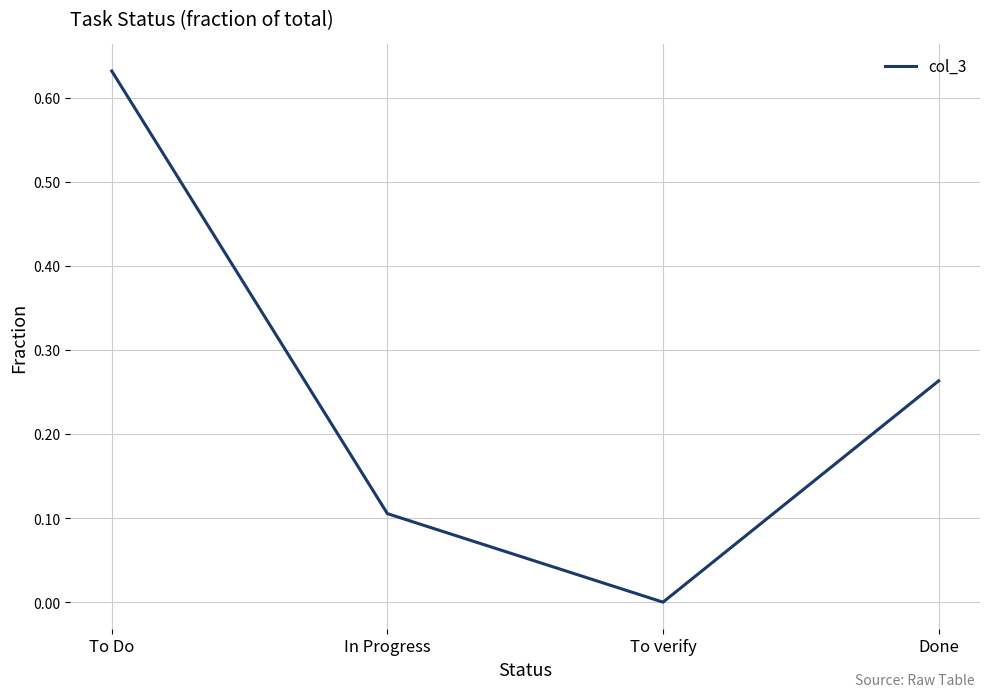

Where is the data nearest to the value 0?

To verify